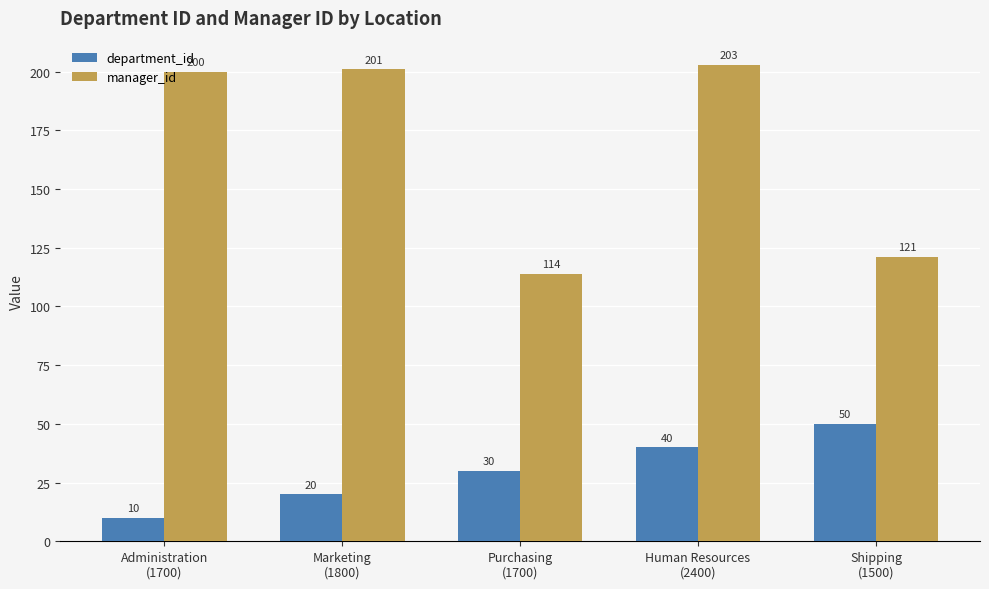

What position from the right is Shipping
(1500)?

1